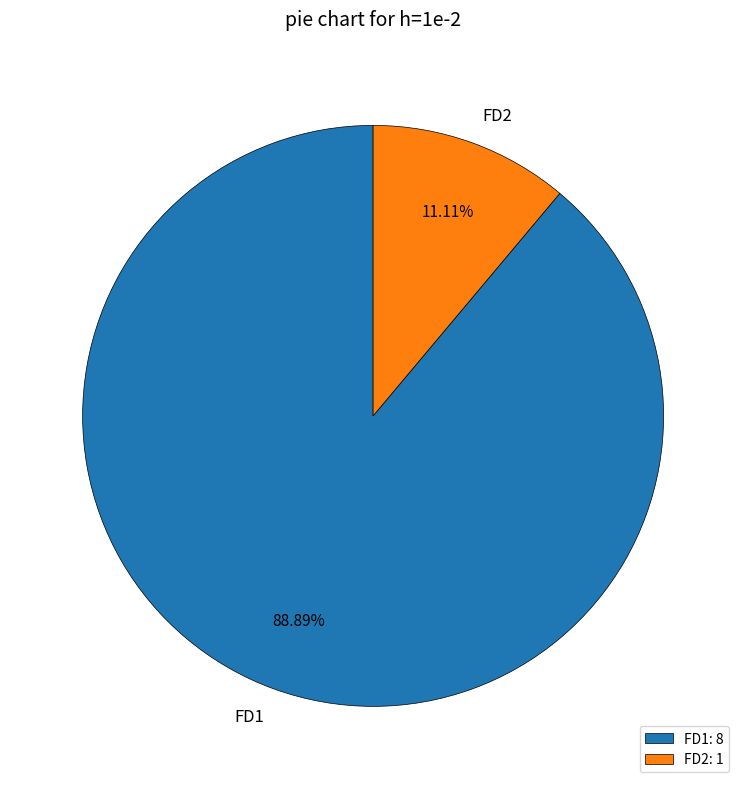

Which has a higher value, FD1 or FD2?

FD1